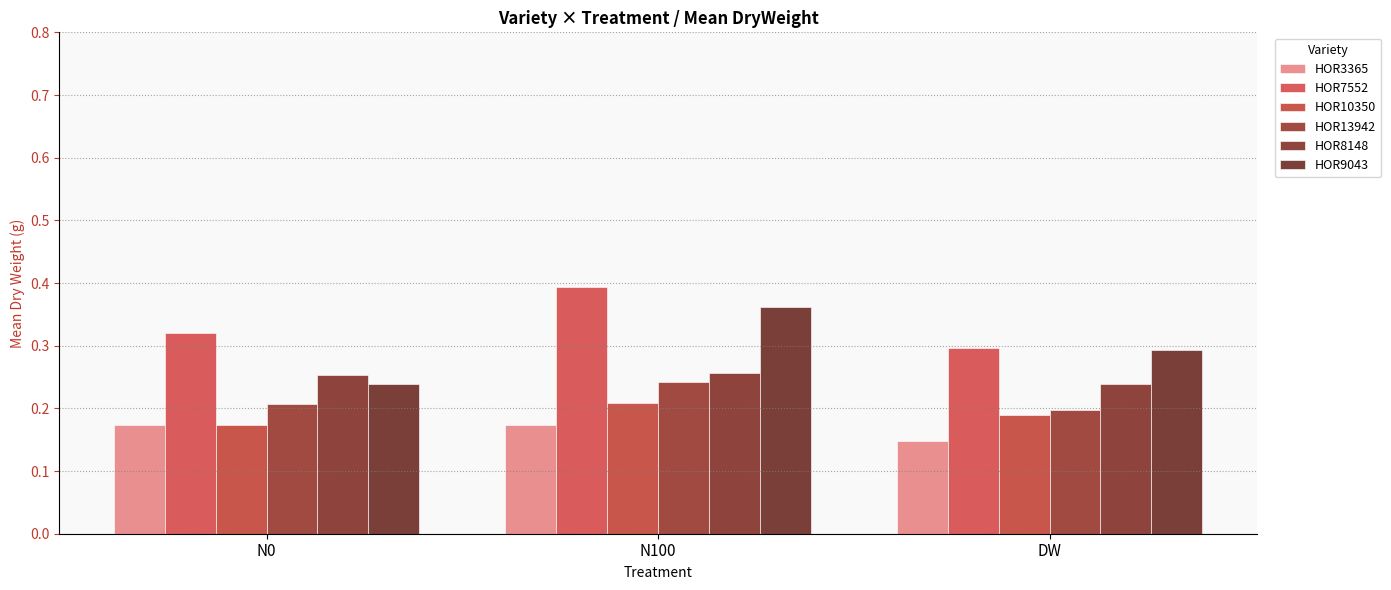

Where is HOR9043 nearest to the value 0?

N0